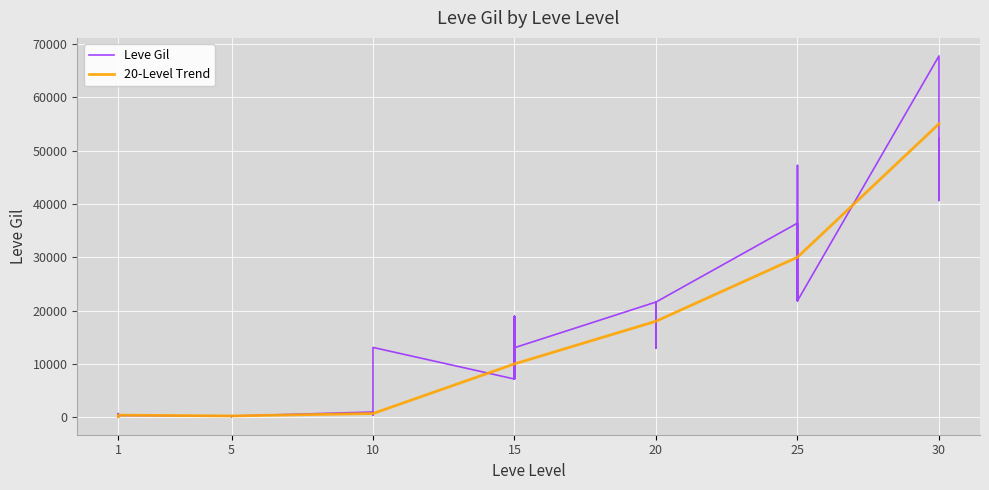

What is the sum of all 20-Level Trend values?

575245